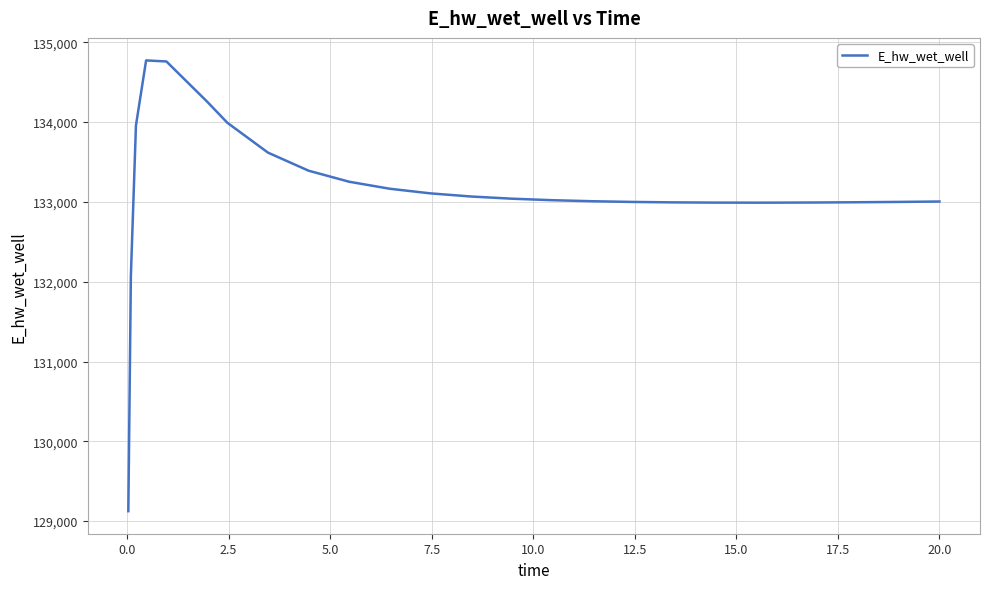

What is the difference between the maximum and minimum values?

5648.9